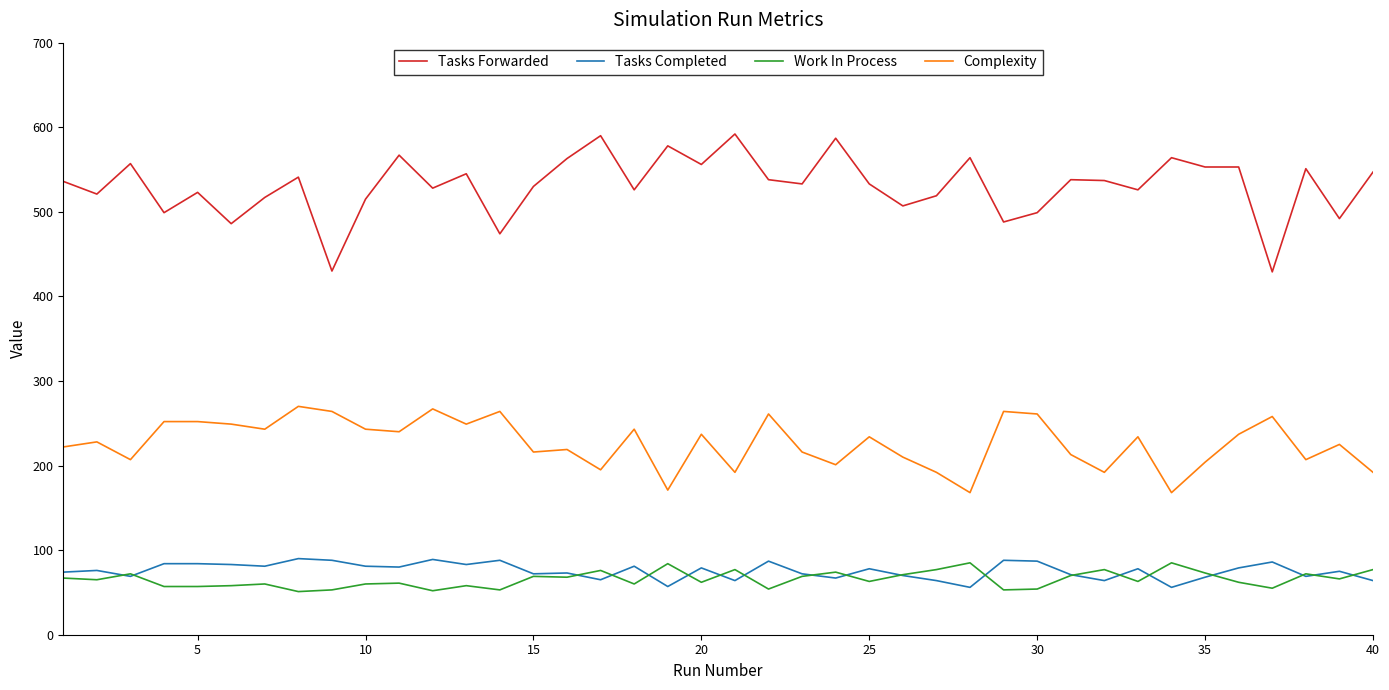

Which series has the widest spread of values?

Tasks Forwarded